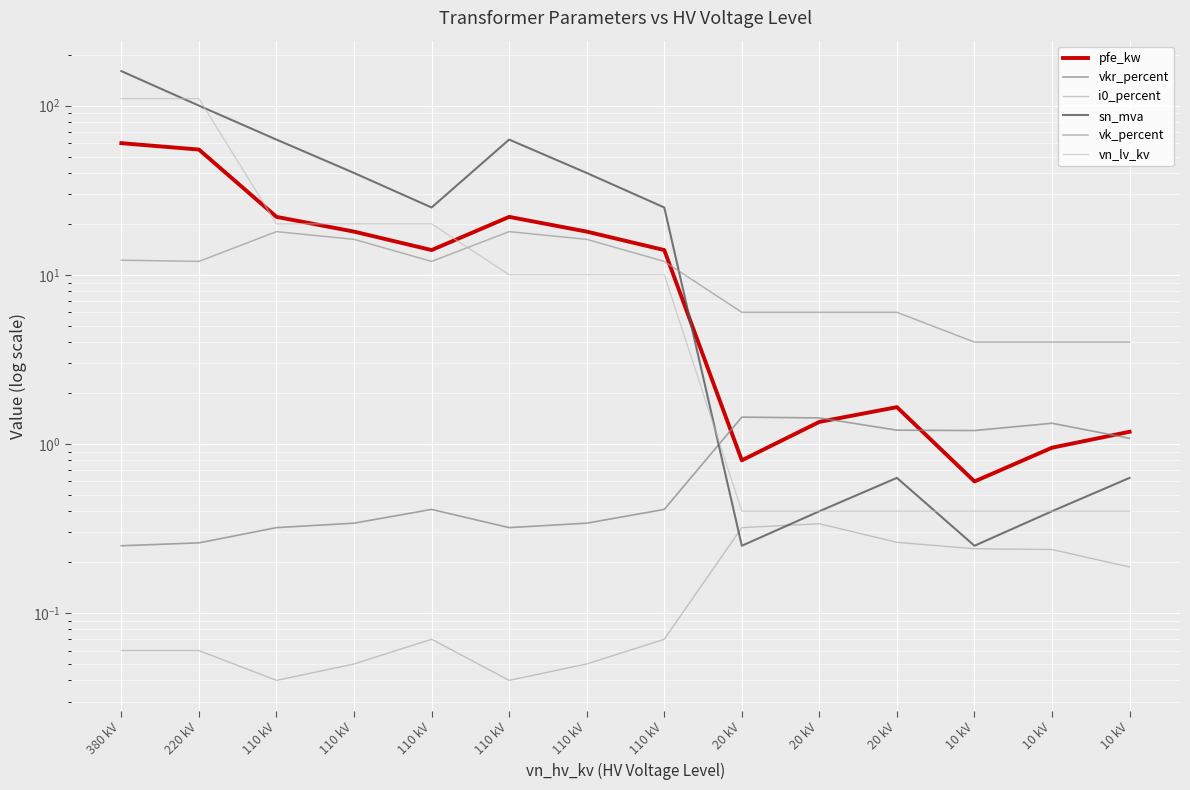

Where do vn_lv_kv and vkr_percent first cross each other?

110 kV and 20 kV